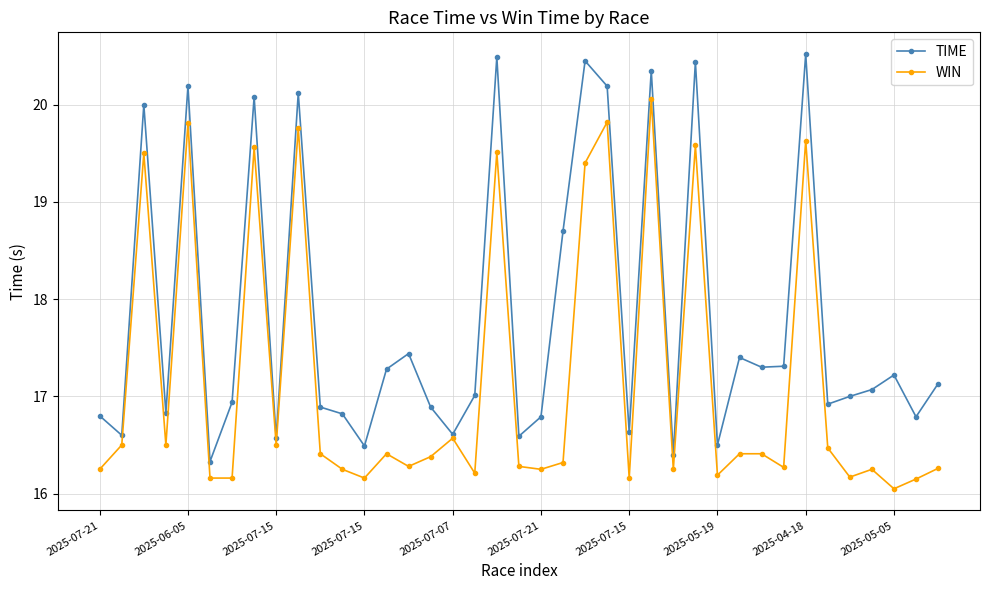

Count the number of categories in the chart.

39